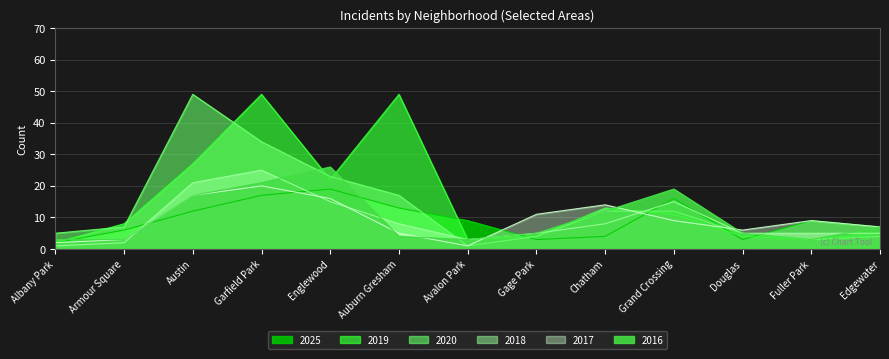

Which label corresponds to the largest value in the chart?

Garfield Park